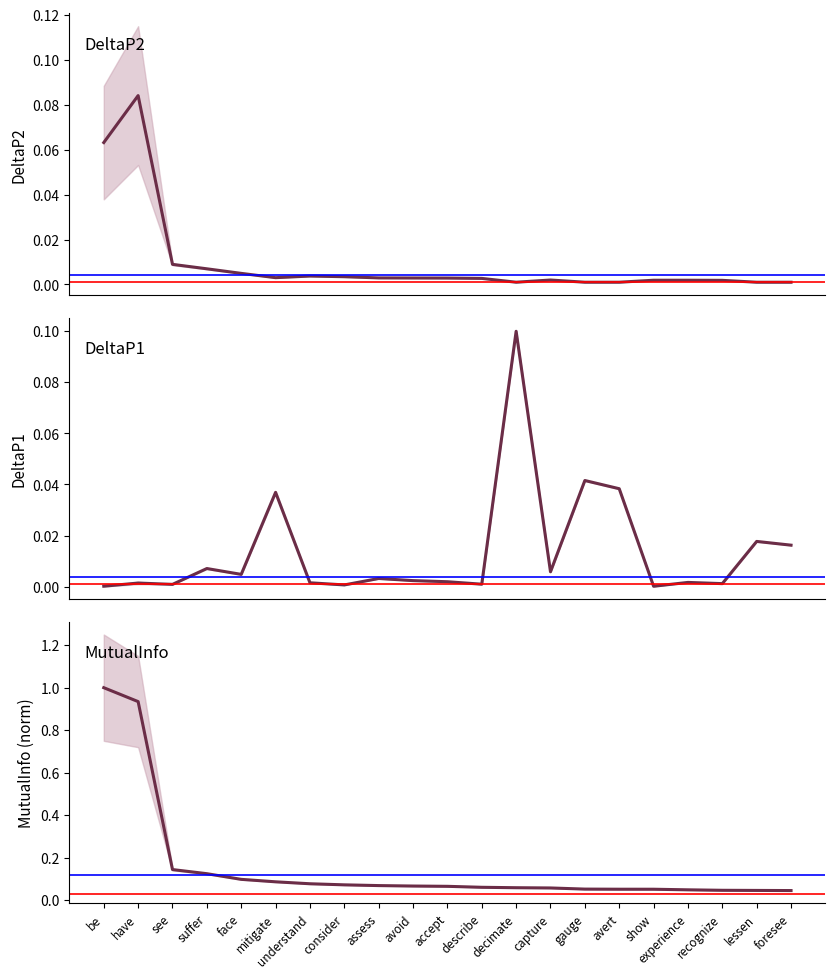

Which series has the widest spread of values?

MutualInfo (norm)